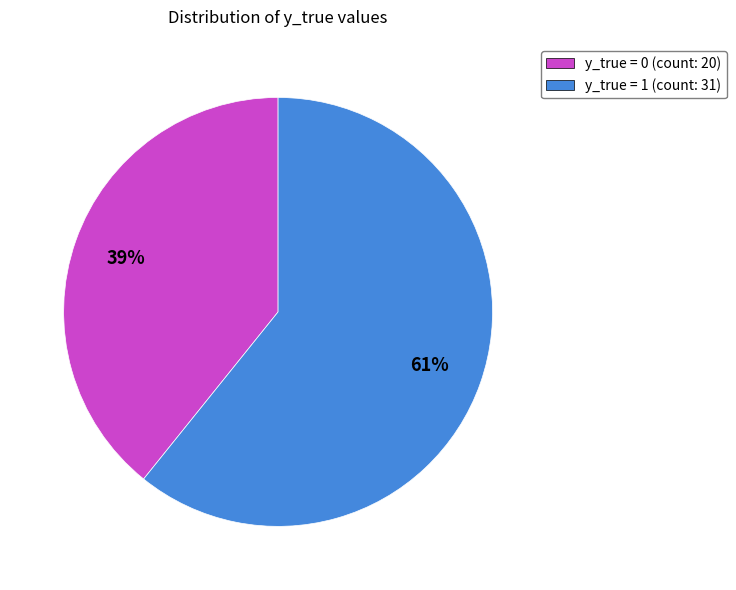

To the nearest percent, what is the average slice percentage?

50%